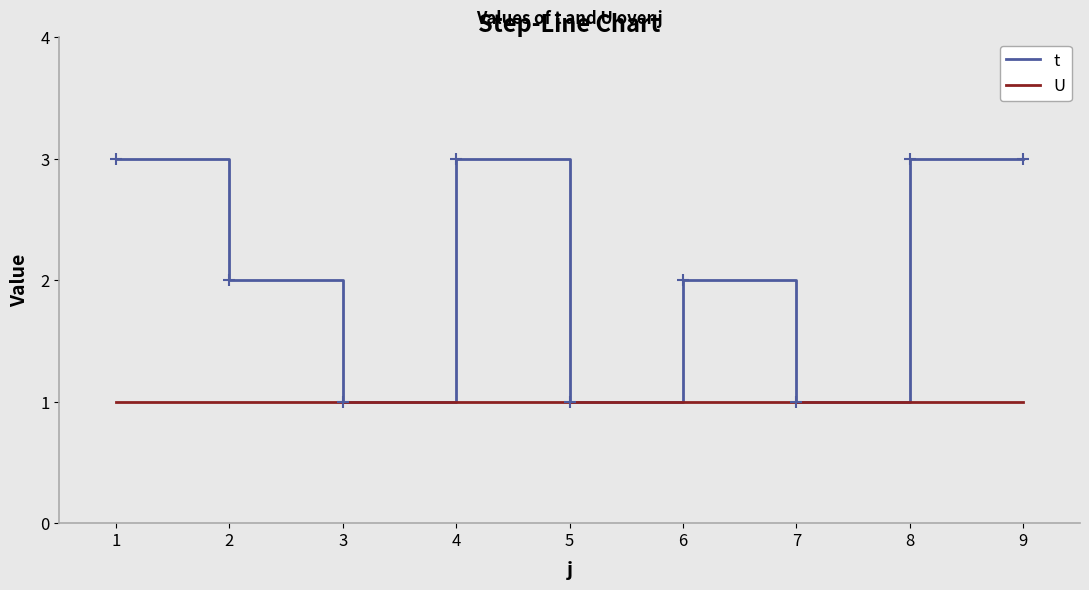

Which series has the largest range (max minus min)?

t